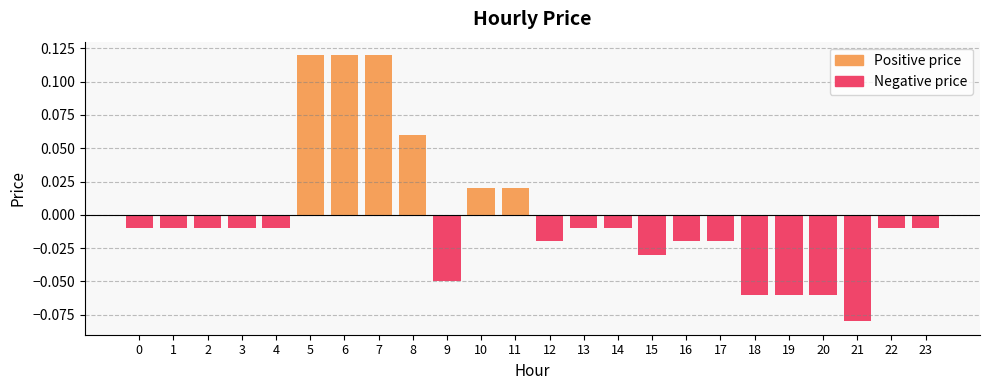

Rank the series at 15 from lowest to highest value.

Negative price, Positive price